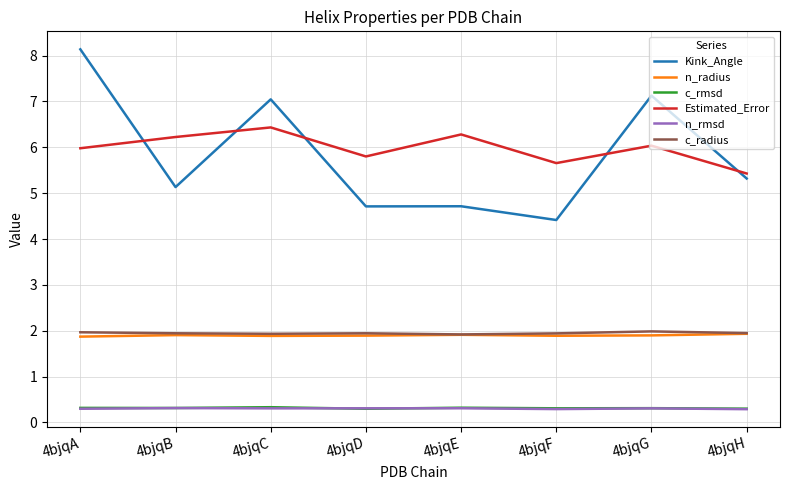

Does the chart display data point markers on the line(s)?

No